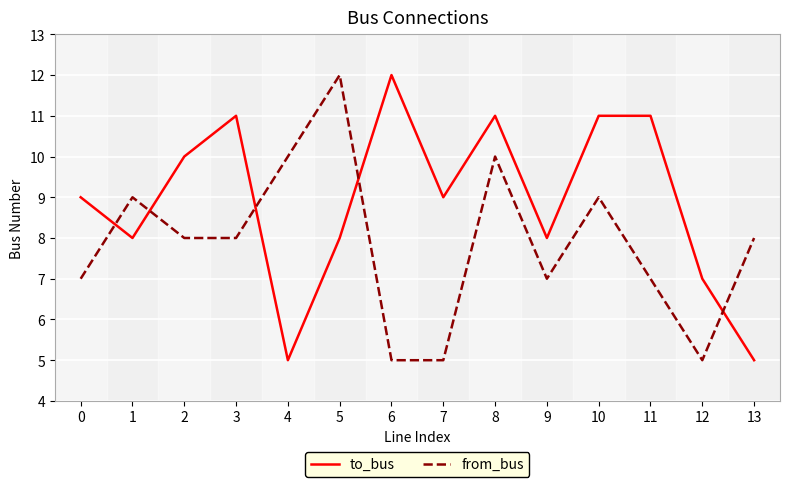

How many from_bus values are between 7 and 9?

8